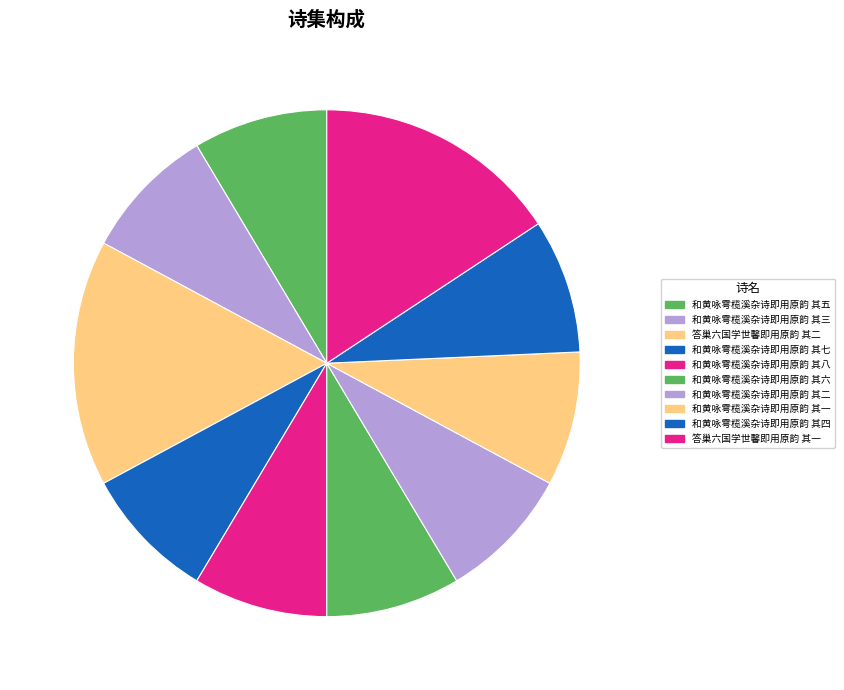

Is there any slice that represents more than half of the pie?

No